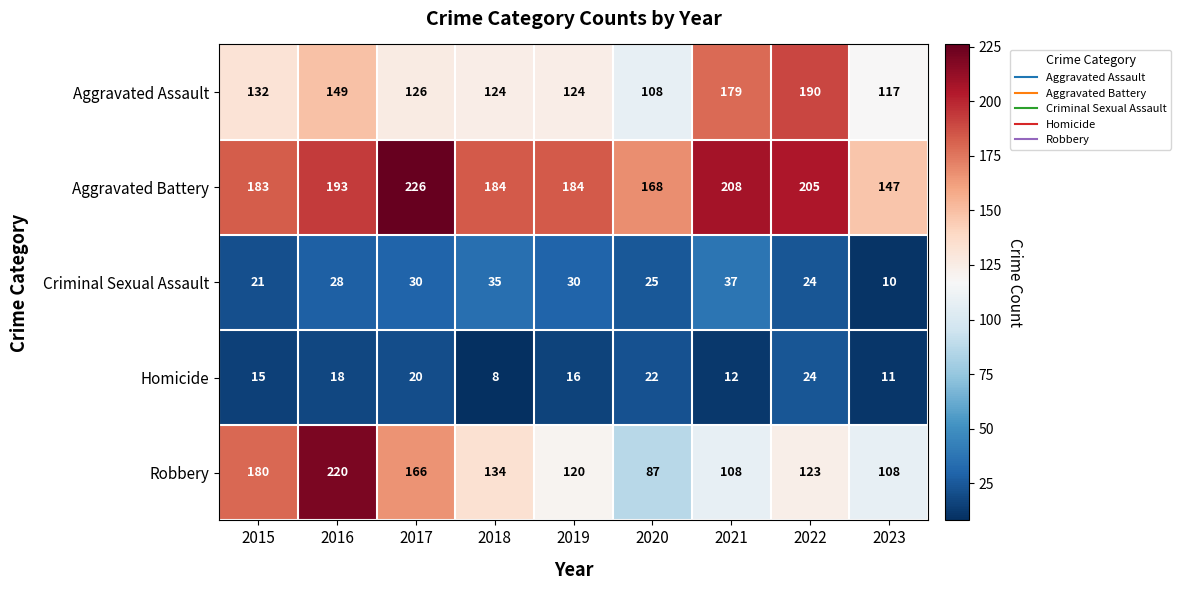

Rank the series by their maximum value, from highest to lowest.

Aggravated Battery, Robbery, Aggravated Assault, Criminal Sexual Assault, Homicide